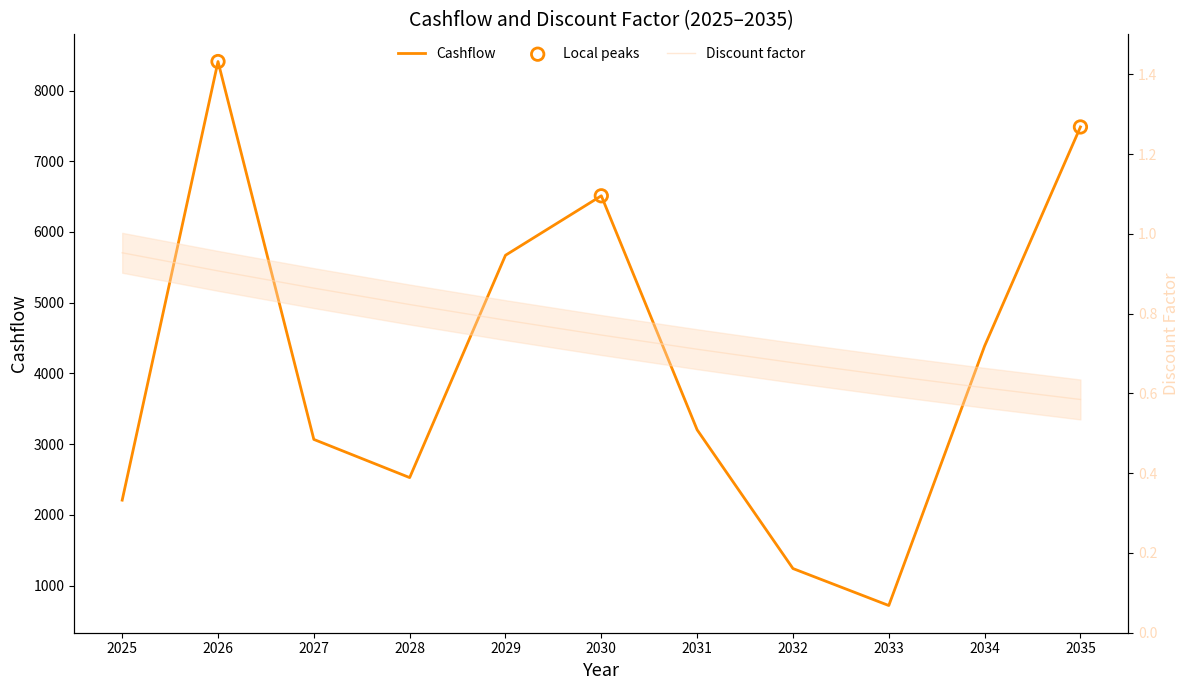

Which series contains the highest Y value?

Cashflow